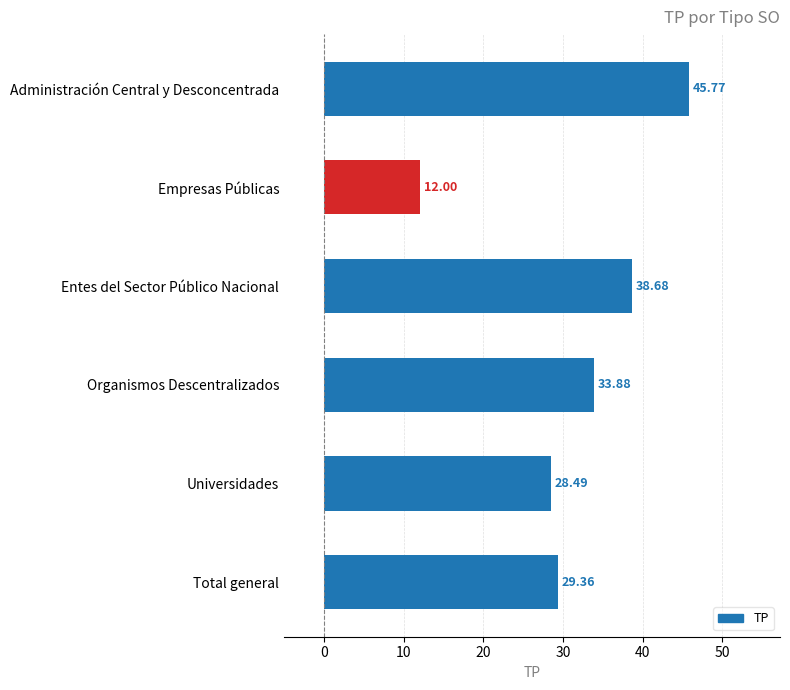

Between Administración Central y Desconcentrada and Organismos Descentralizados, which is larger?

Administración Central y Desconcentrada